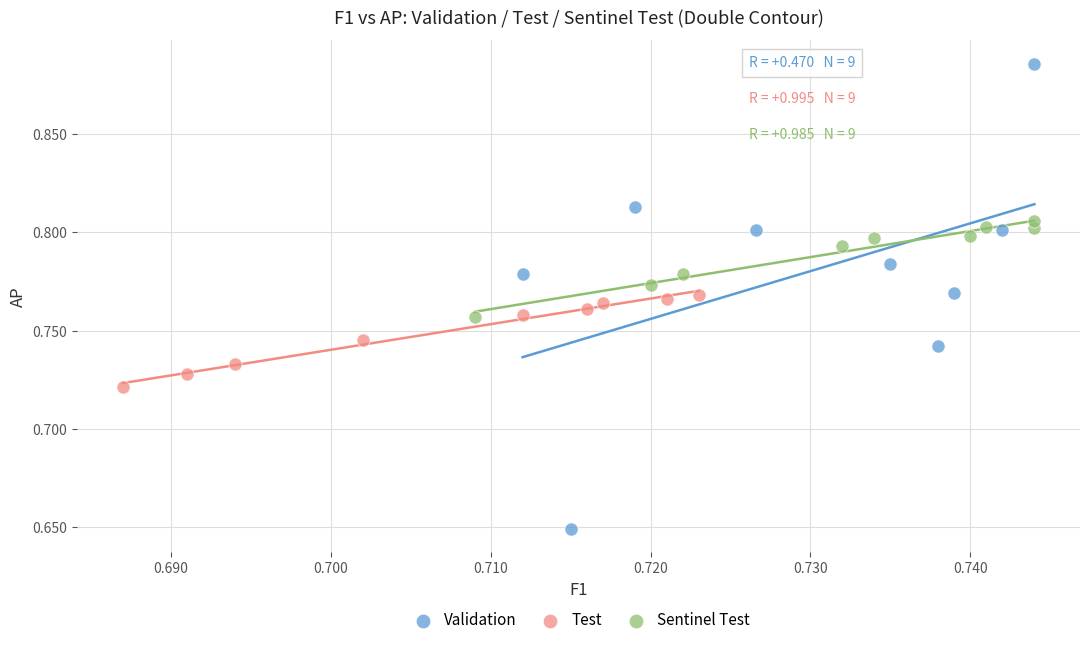

Which series contains the lowest Y value?

Validation